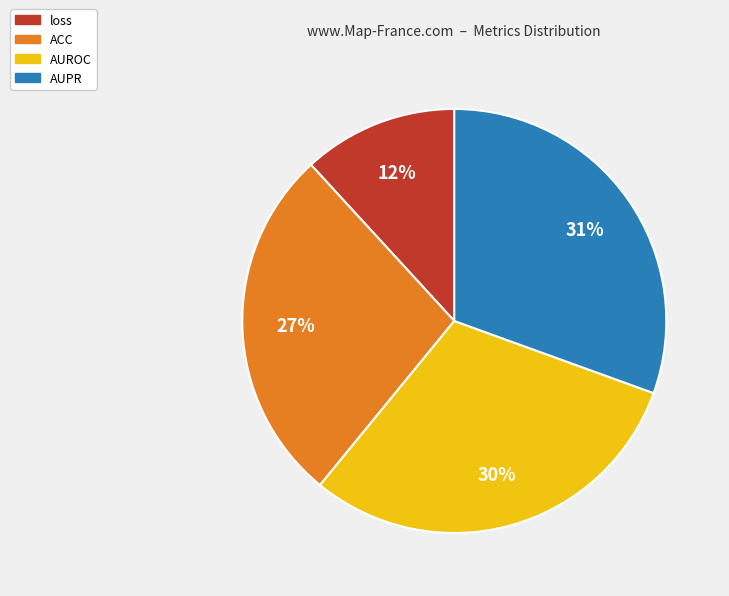

Which category has the smallest portion of the pie?

loss